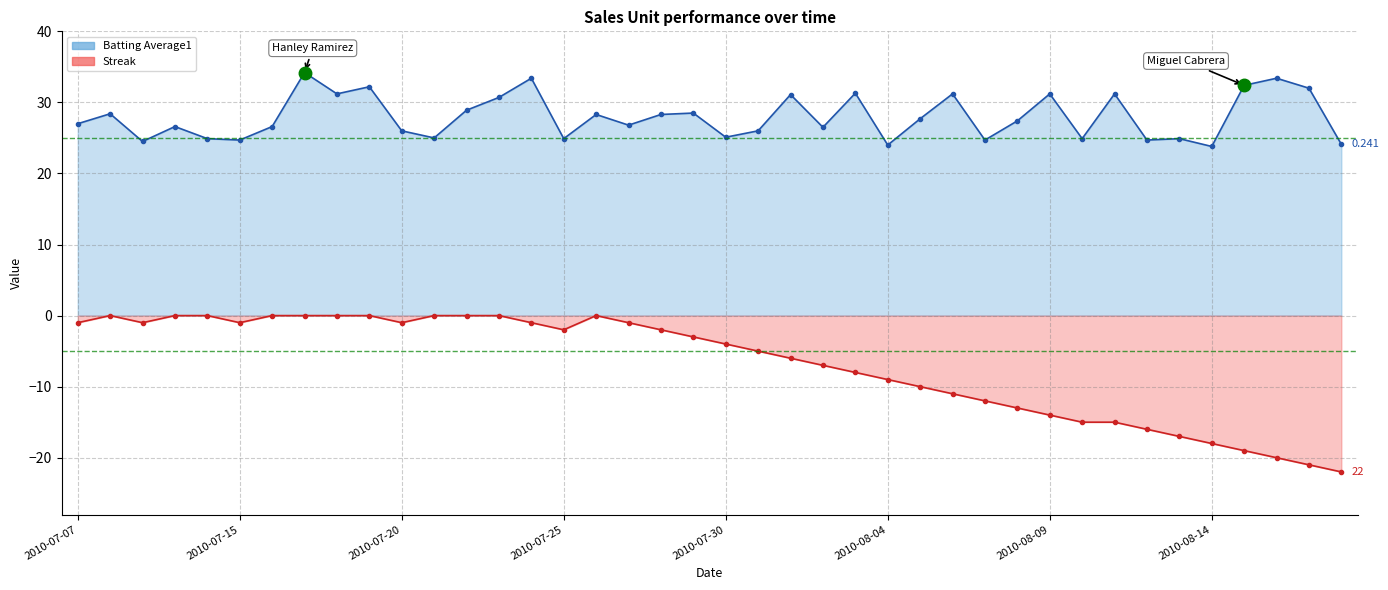

True or false: Batting Average1 and Streak intersect in this chart.

False